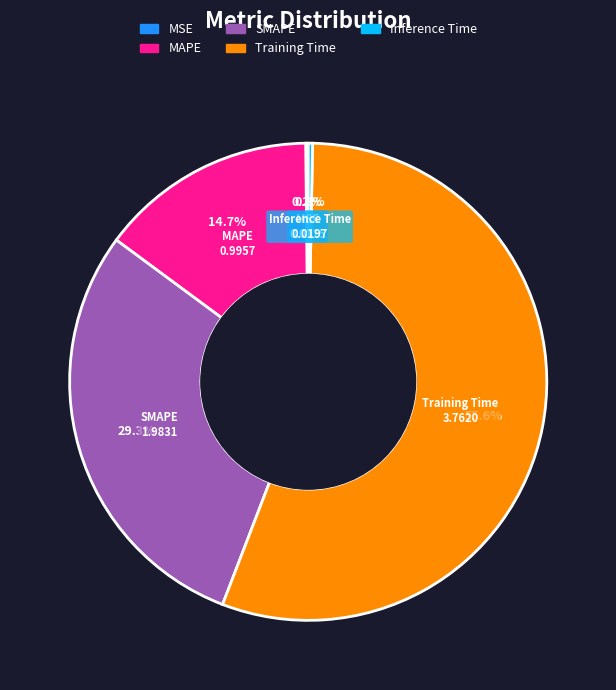

Which category has the biggest portion of the pie?

Training Time